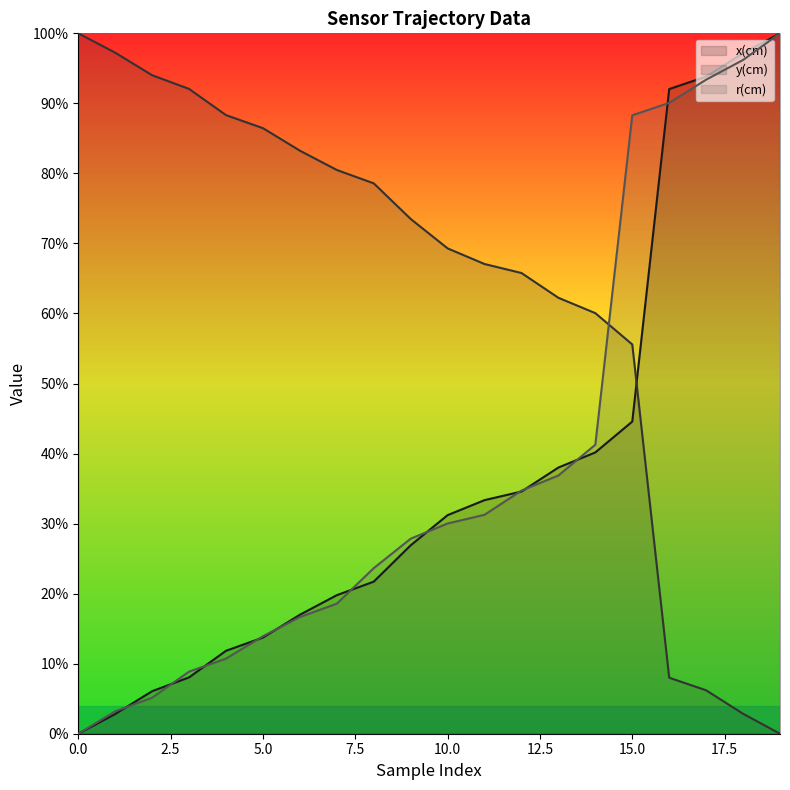

What is the difference between the r(cm) values at 19 and 12?

65.3